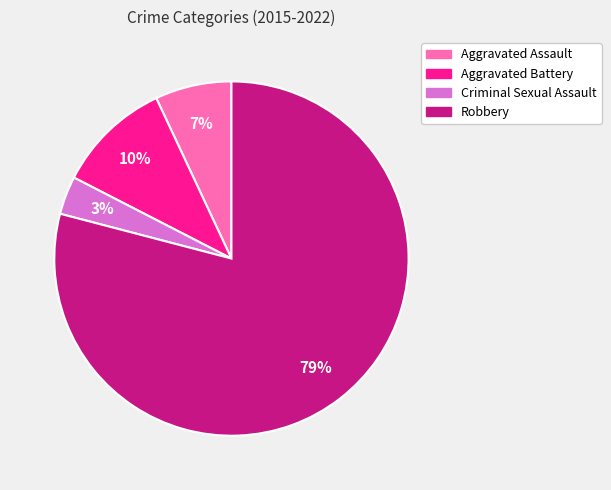

To the nearest percent, what portion does Aggravated Assault represent?

7%